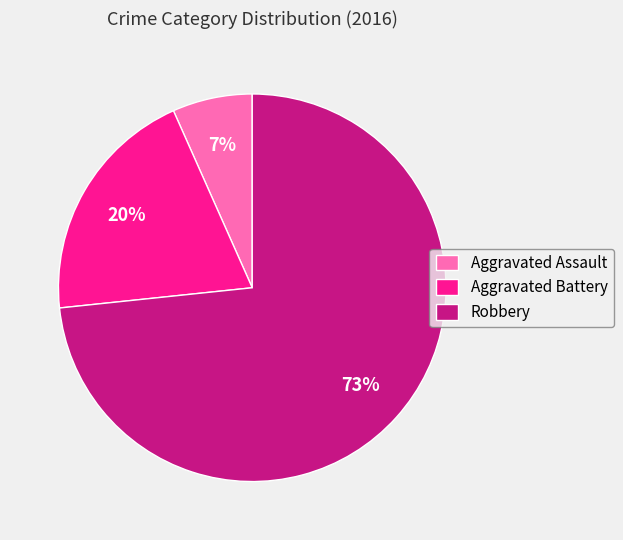

The Robbery slice represents 73% of the pie. True or false?

True